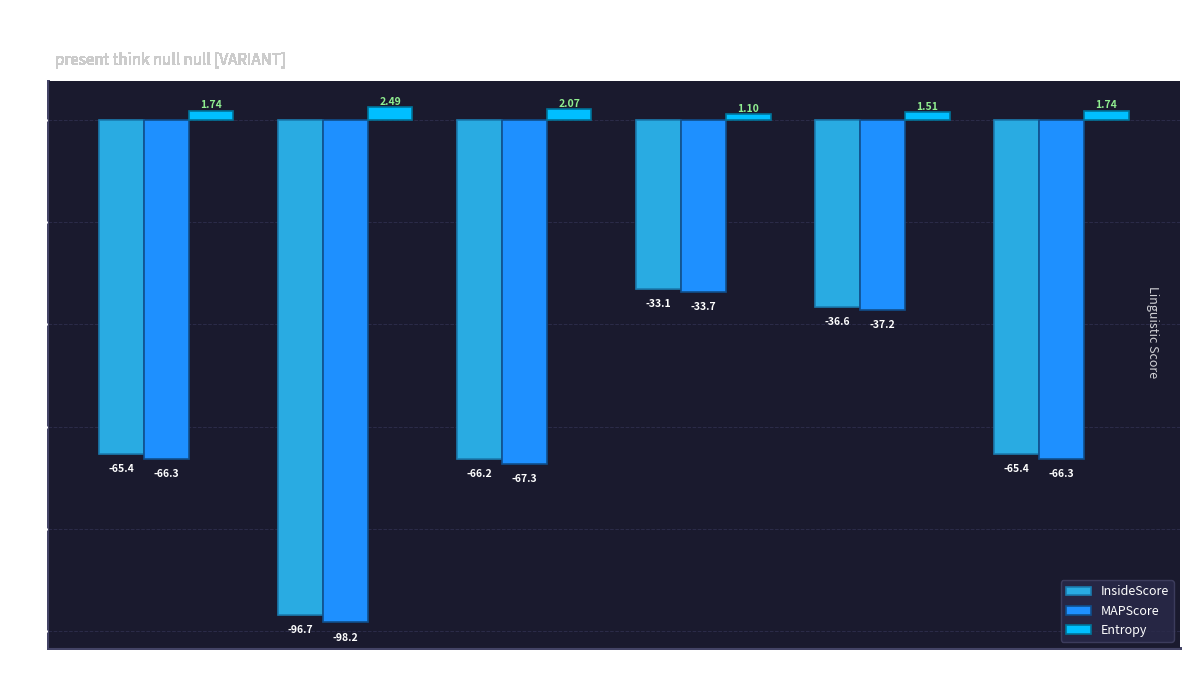

Is the value of MAPScore at <WUG> with greater than the value of InsideScore at <WUG> <WUG>?

Yes